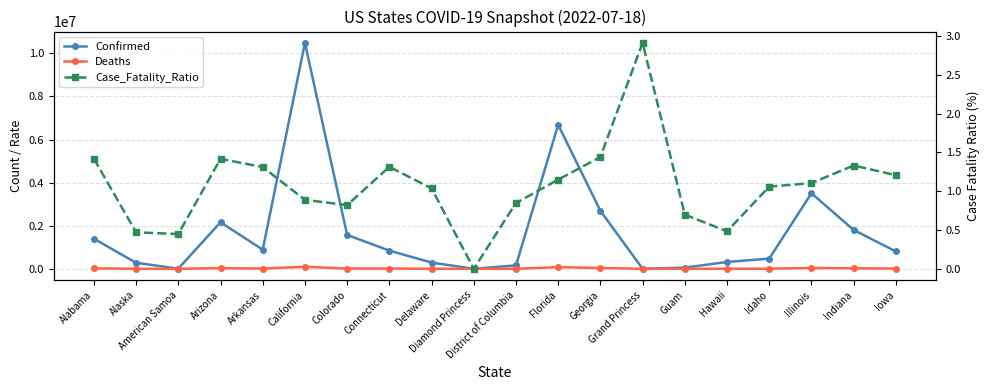

At how many categories does at least one series exceed 1708577?

6